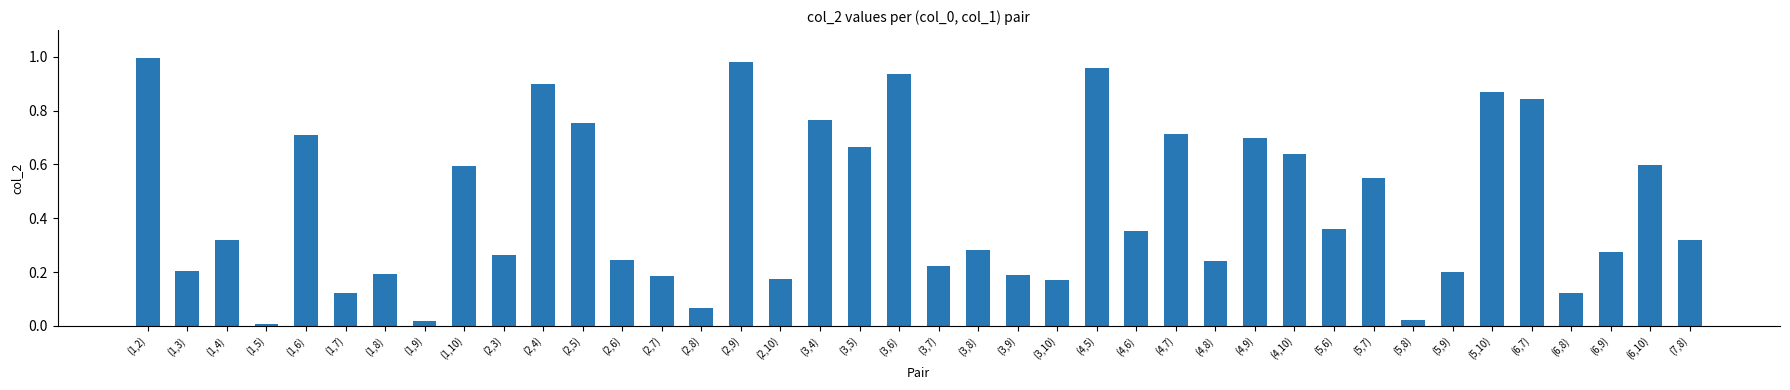

Between (3,5) and (1,2), which is larger?

(1,2)